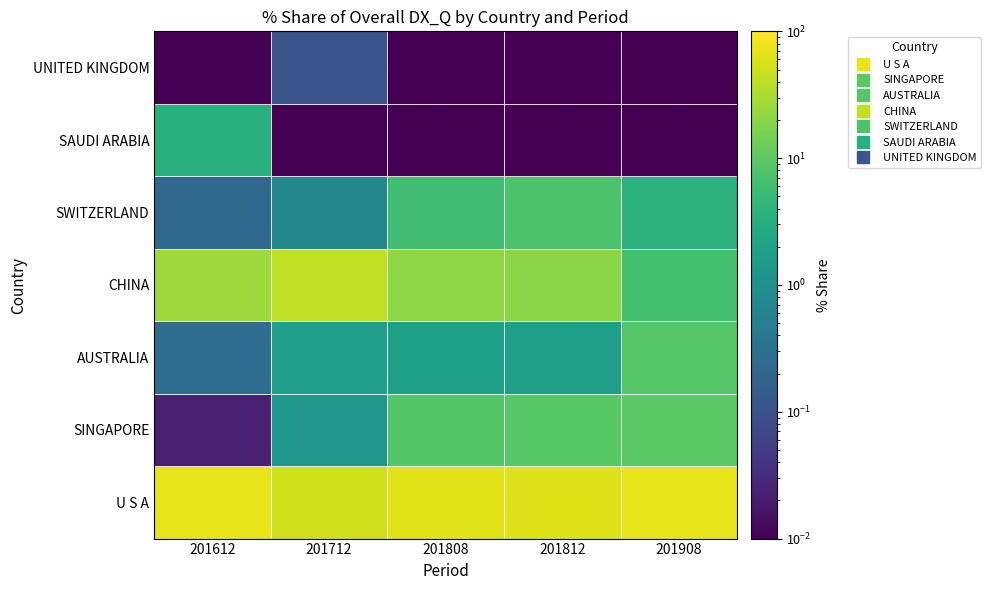

What is the highest value of the SINGAPORE series?

9.5